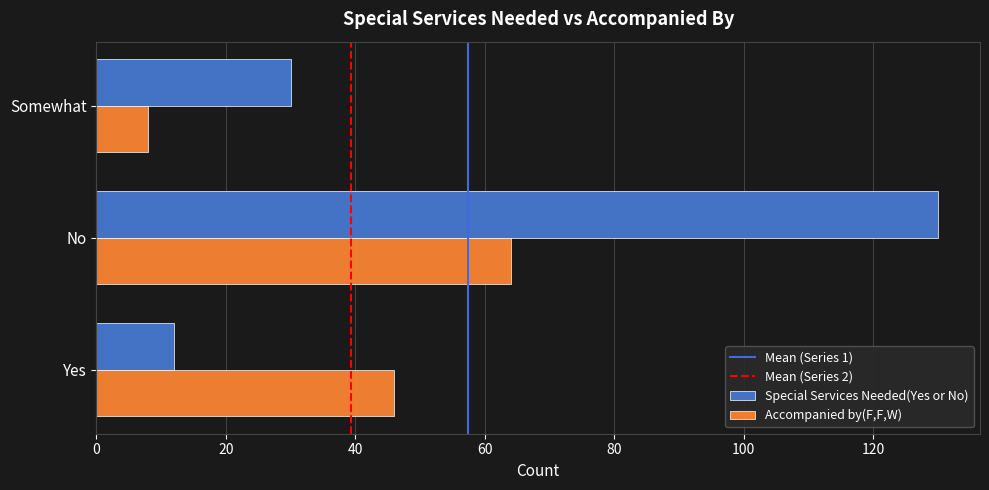

At which category does the chart reach its peak across all series?

No